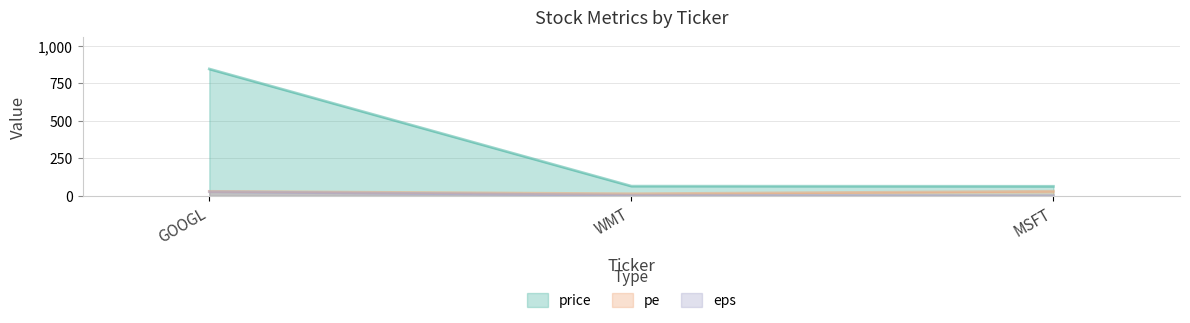

At GOOGL, list the series in order from smallest to largest.

eps, pe, price